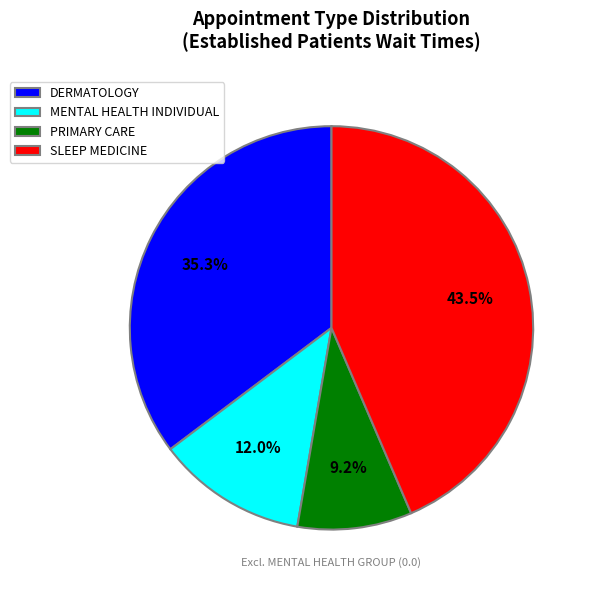

To the nearest percent, what is the difference between the MENTAL HEALTH INDIVIDUAL and DERMATOLOGY slice percentages?

23%